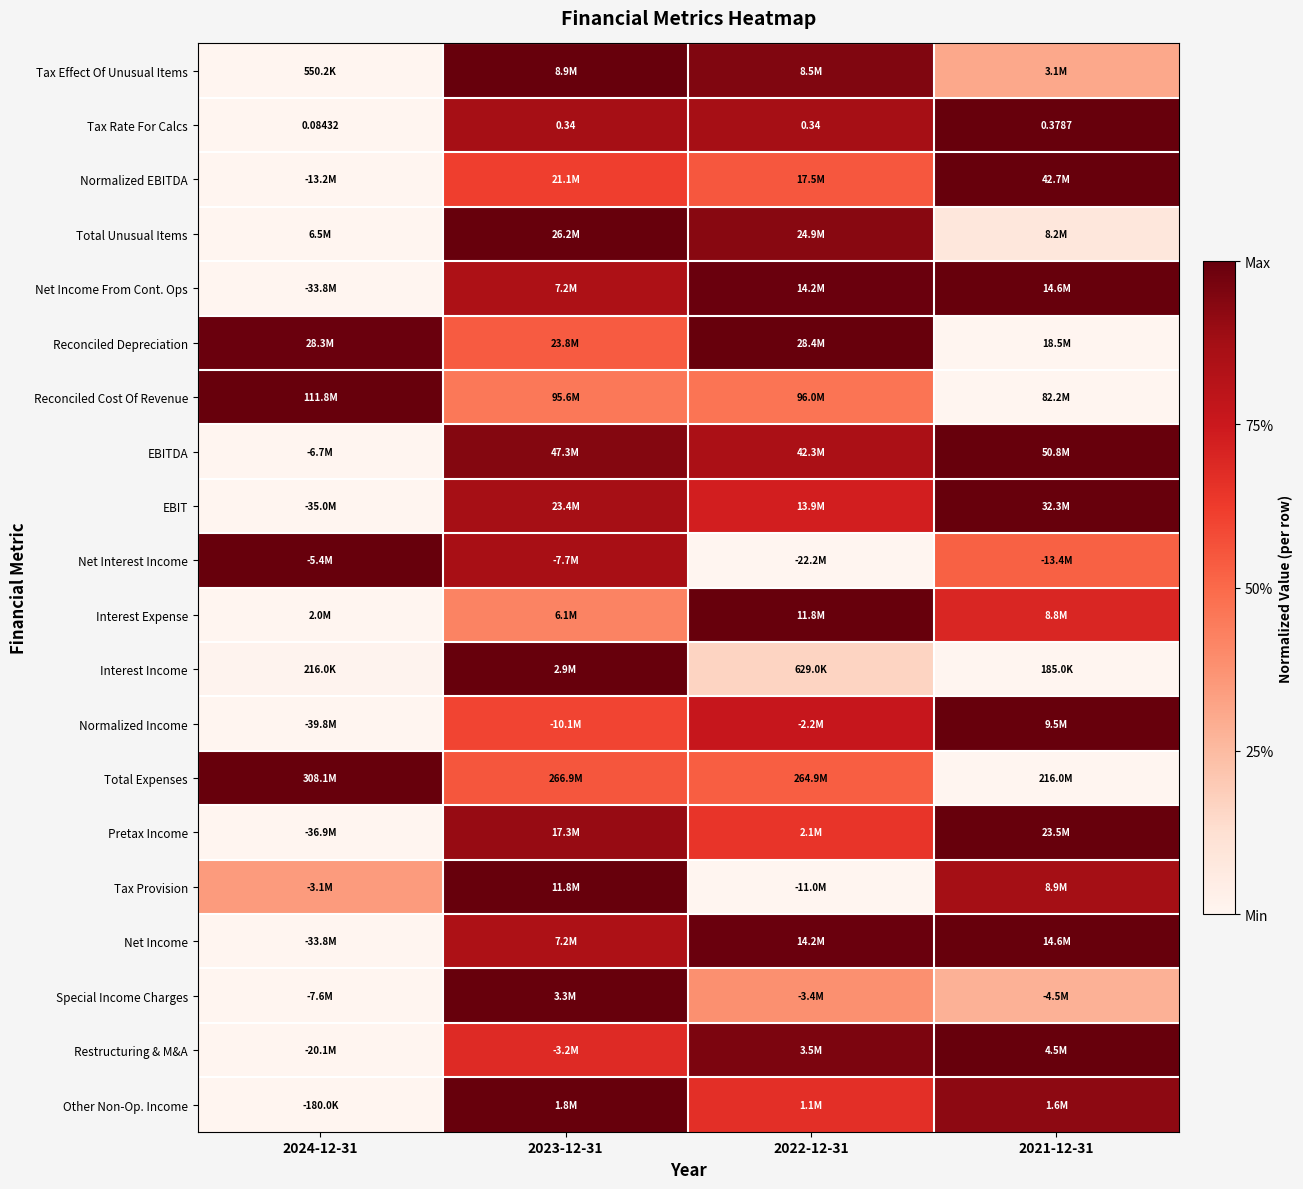

At how many categories does at least one series exceed 0?

4